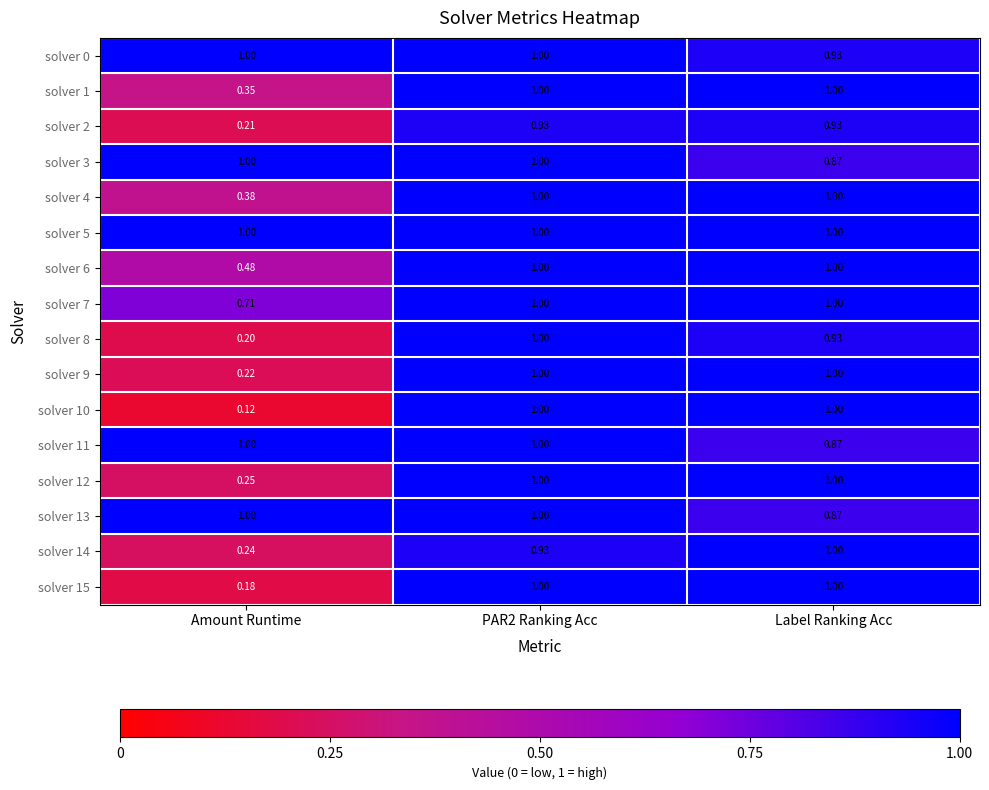

At which label is solver 7 closest to 0?

Amount Runtime